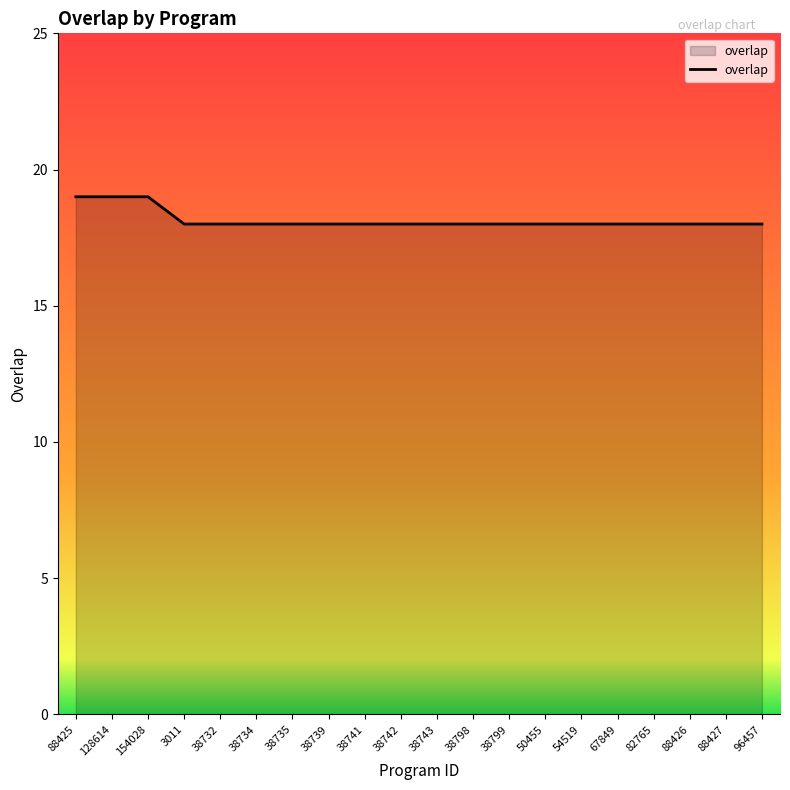

What is the minimum value shown in the chart?

18